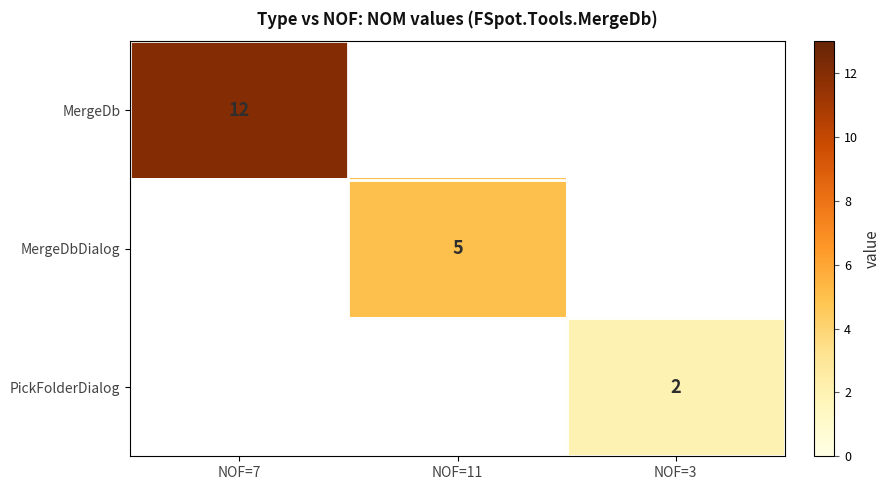

The value of PickFolderDialog at NOF=3 is 2. True or false?

True